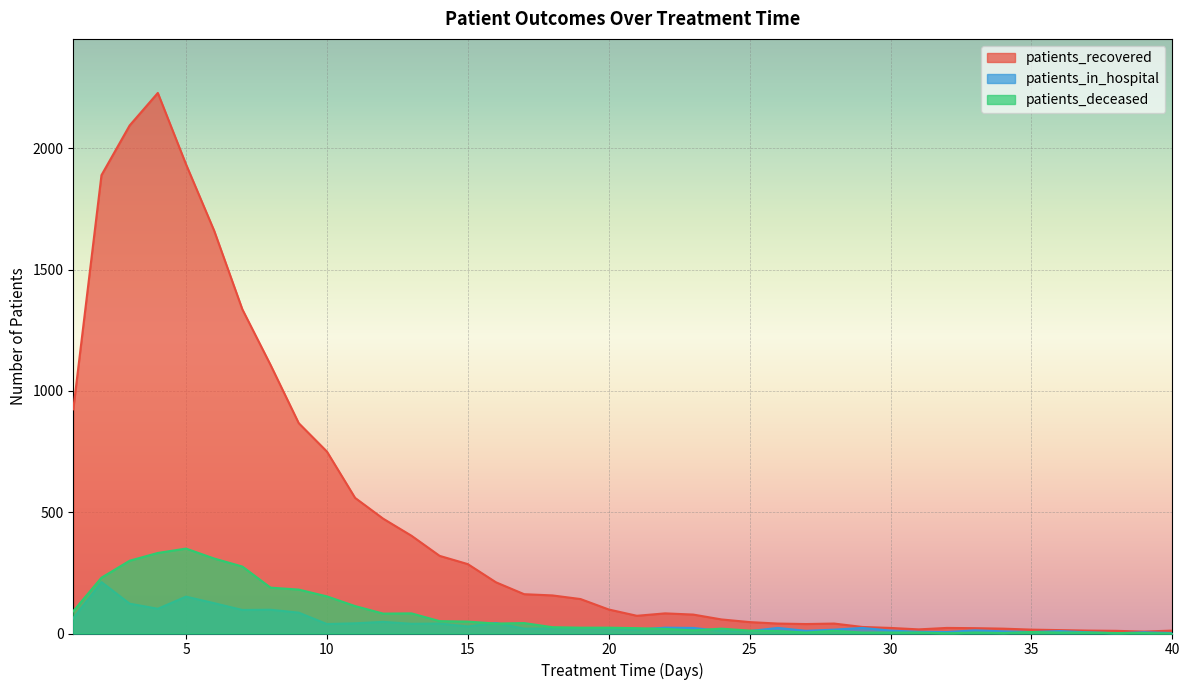

Is the value of patients_deceased at 34 greater than the value of patients_recovered at 1?

No